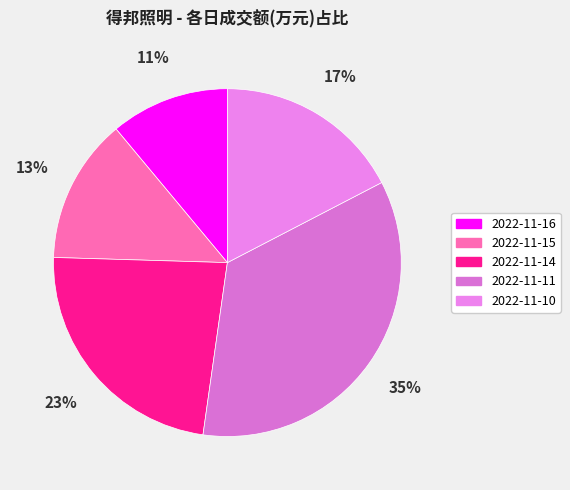

The 2022-11-10 slice represents 17% of the pie. True or false?

True